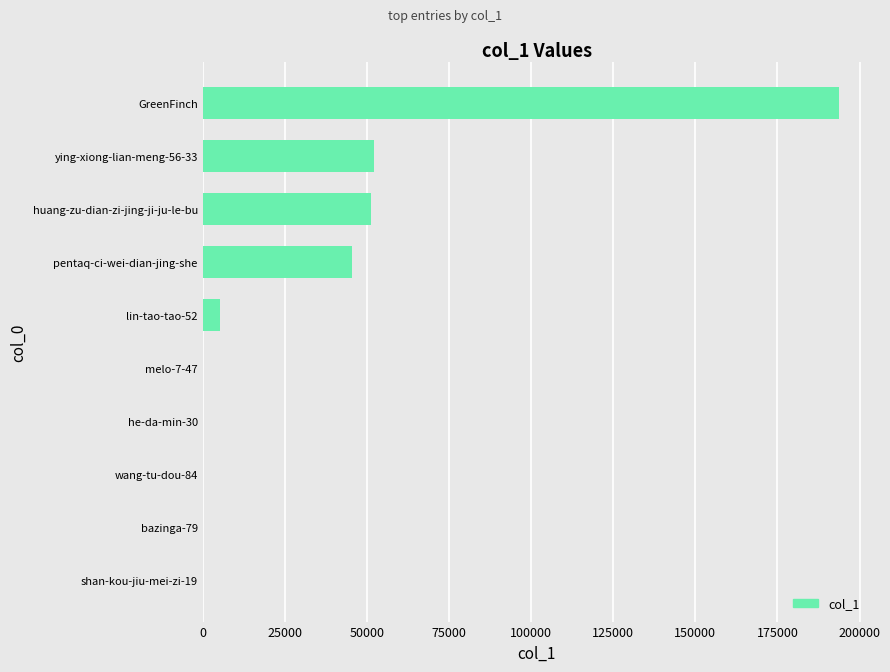

The value at pentaq-ci-wei-dian-jing-she is 45479. True or false?

True